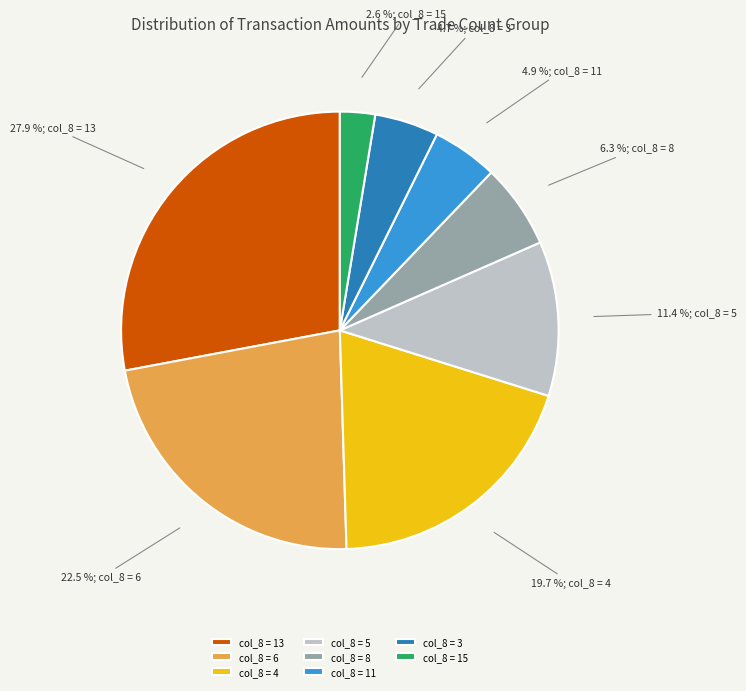

Does col_8 = 15 represent more than half of the total?

No